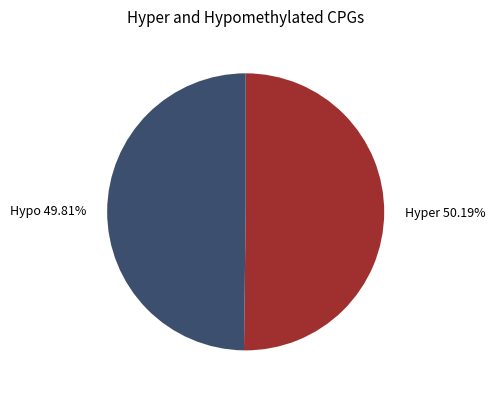

Does any single category account for the majority?

Yes